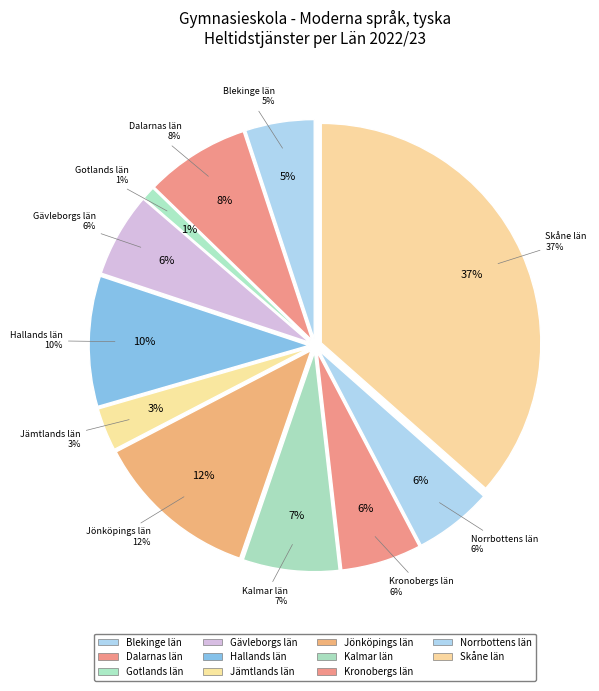

What is the smallest slice in the pie chart?

Gotlands län